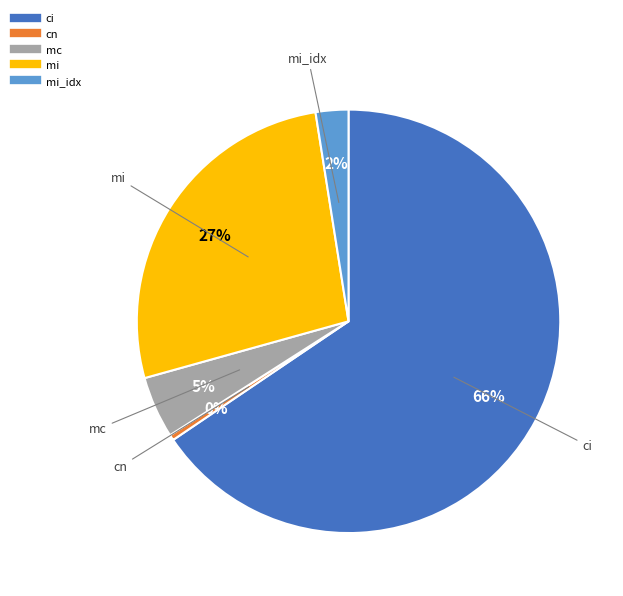

To the nearest percent, what is the average slice percentage?

20%